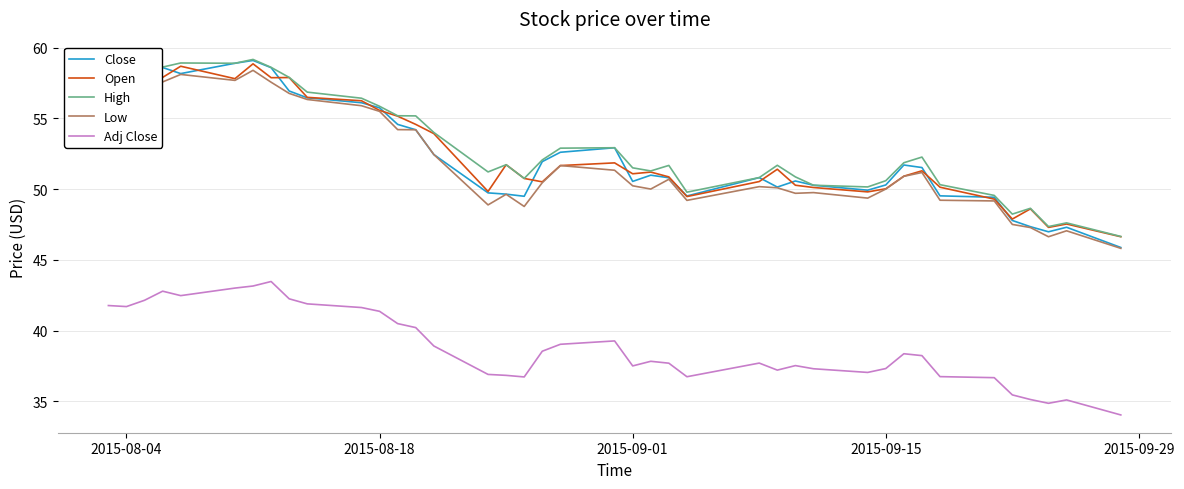

Which series has the widest spread of values?

Close